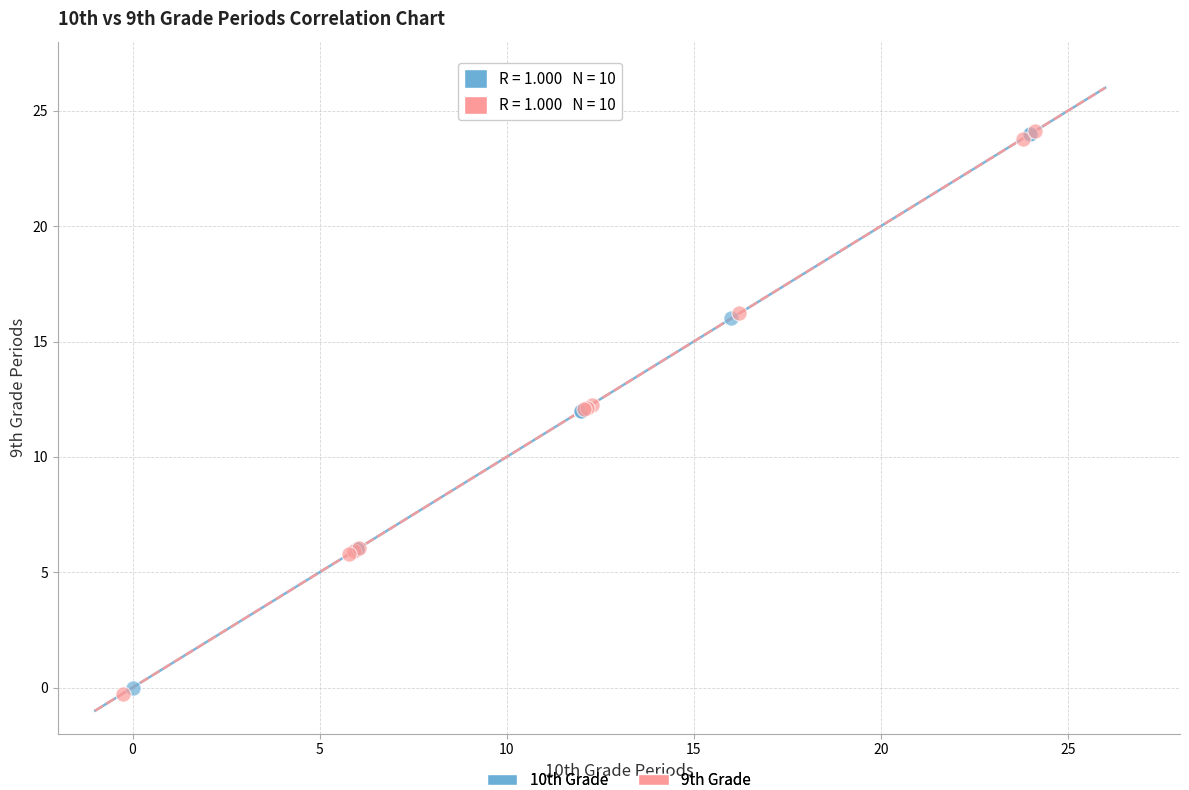

Which series contains the lowest Y value?

9th Grade